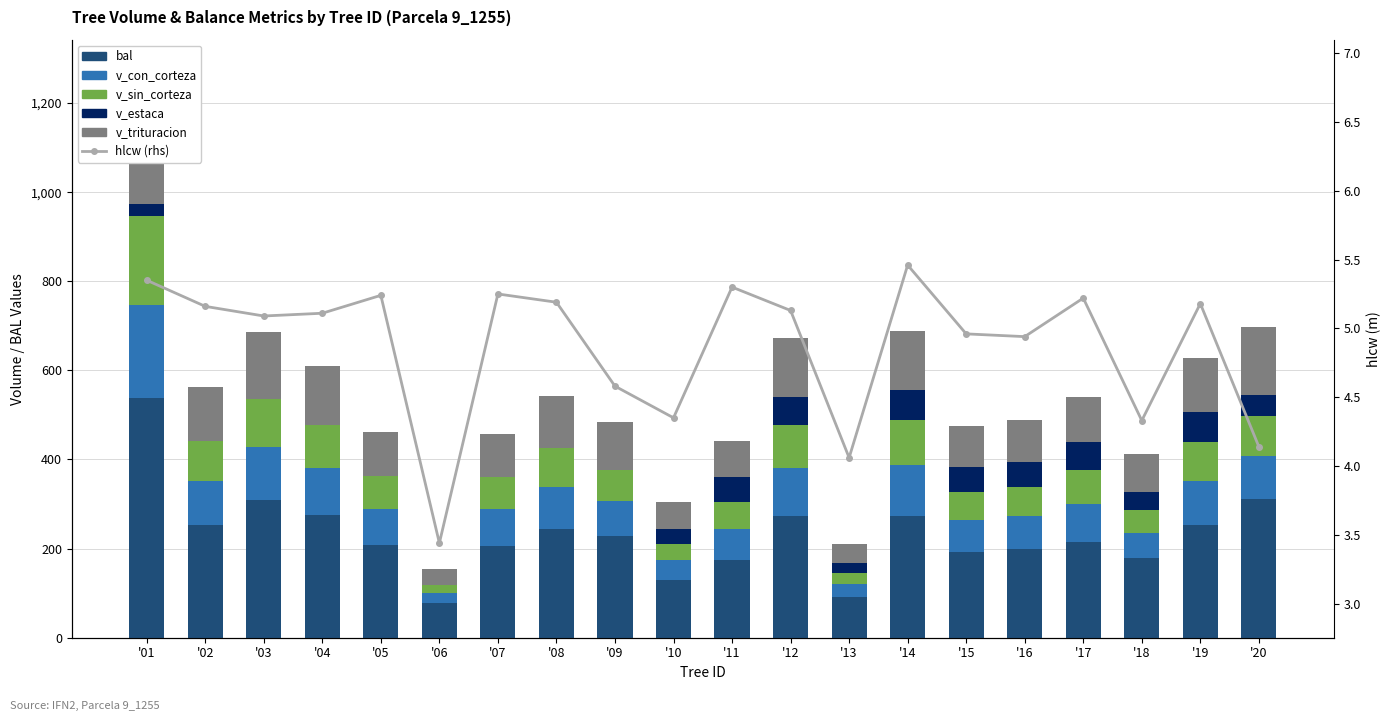

Which series has the largest total across all categories?

bal